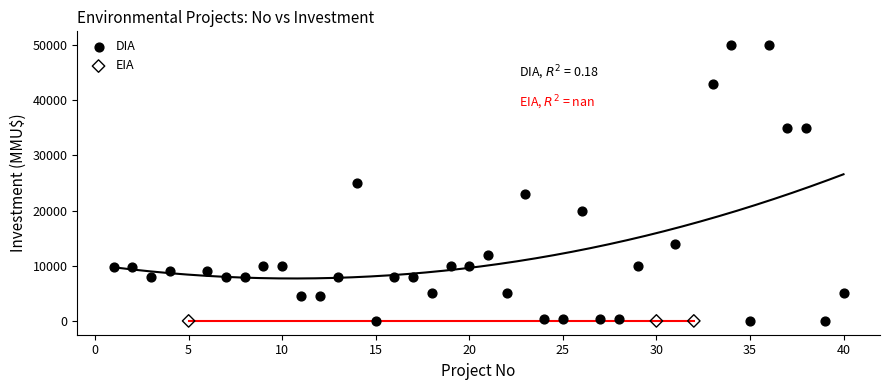

Which series reaches the maximum Y coordinate?

DIA